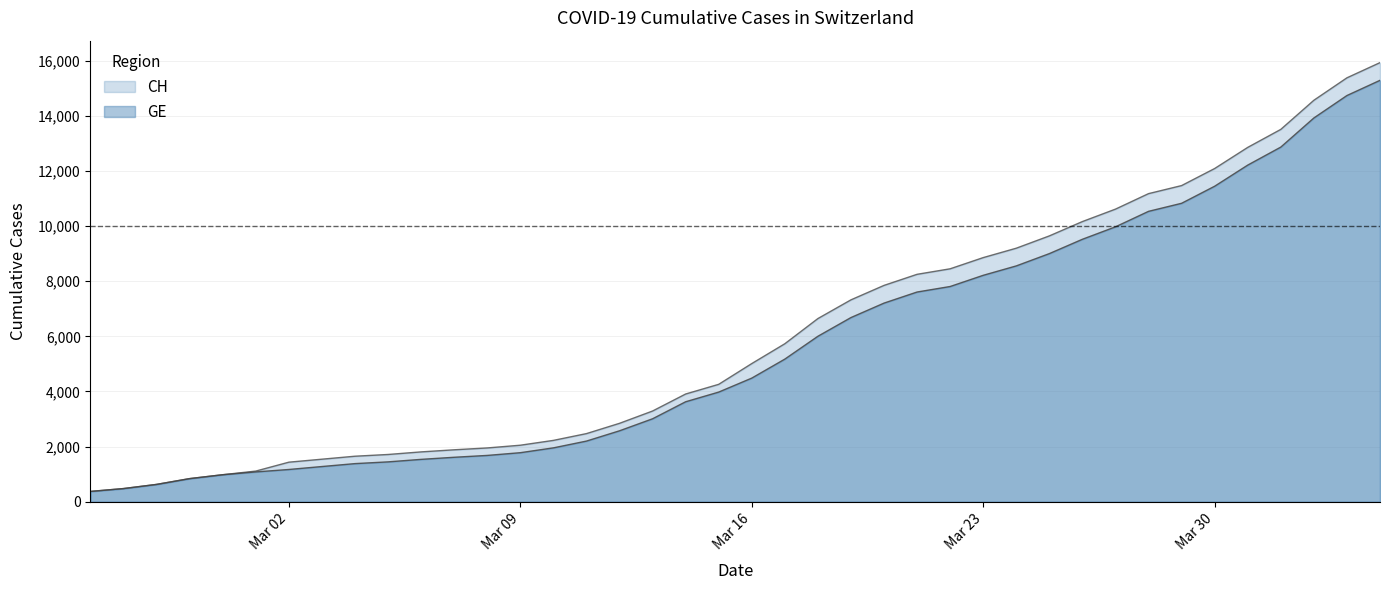

Reading right to left, extract all data points from this chart.

CH: 15926	15375	14561	13505	12852	12086	11467	11175	10613	10162	9642	9196	8855	8449	8249	7847	7323	6644	5731	5012	4259	3908	3291	2845	2472	2226	2051	1952	1885	1809	1715	1652	1544	1436	1113	981	840	630	479	375
GE: 15284	14733	13919	12863	12210	11444	10825	10533	9971	9520	9000	8554	8213	7807	7607	7205	6681	6002	5174	4485	3978	3627	3010	2574	2201	1955	1780	1681	1614	1538	1447	1384	1278	1171	1083	981	840	630	479	375